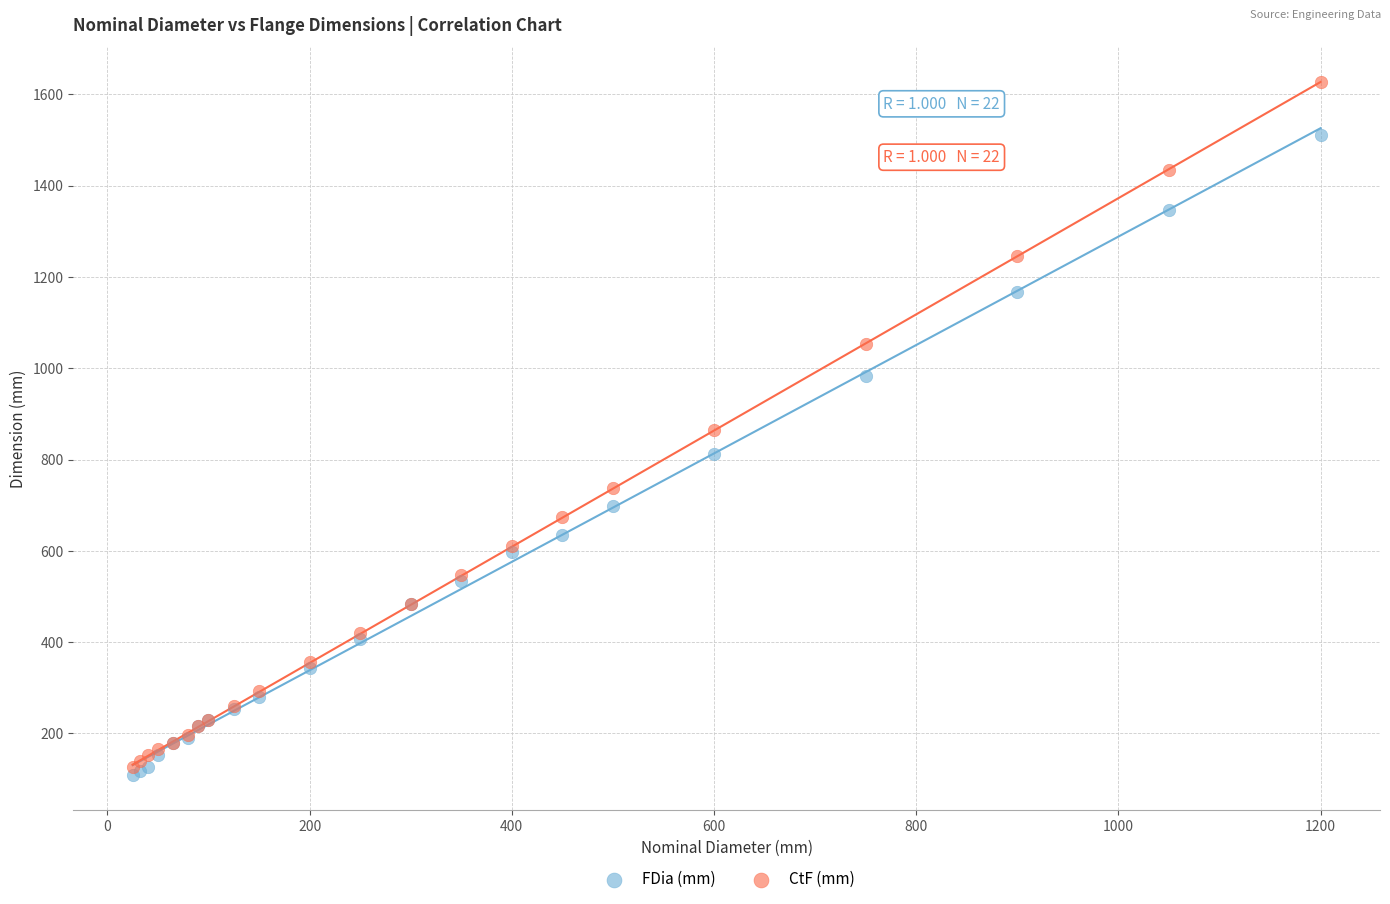

Which series has the widest spread of Y values?

CtF (mm)